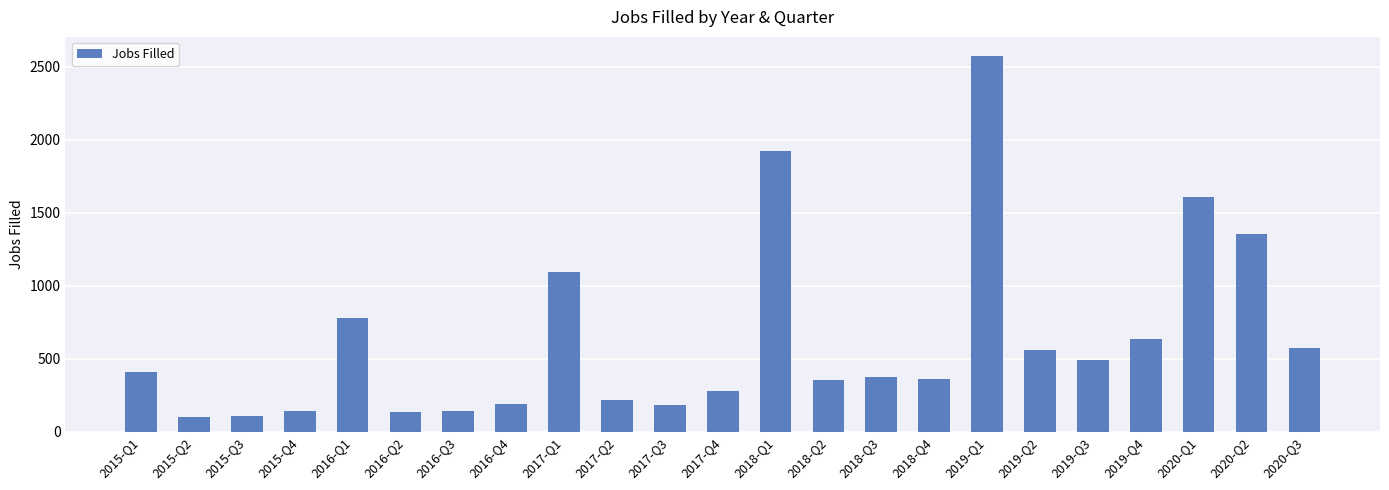

Is it true that the value at 2020-Q3 is 576?

True